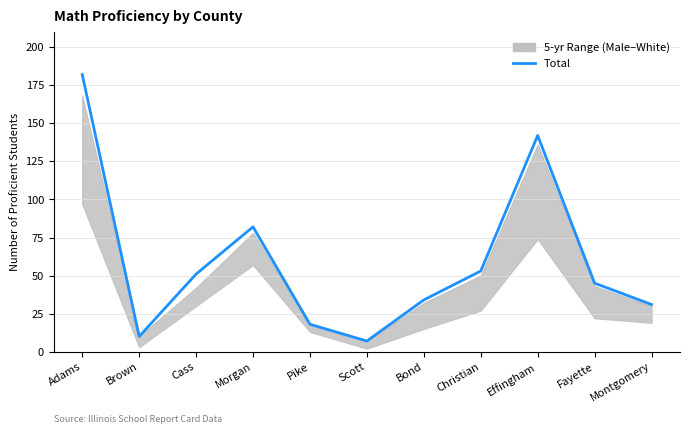

Approximately how many times larger is the value at Bond compared to Adams?

0.2